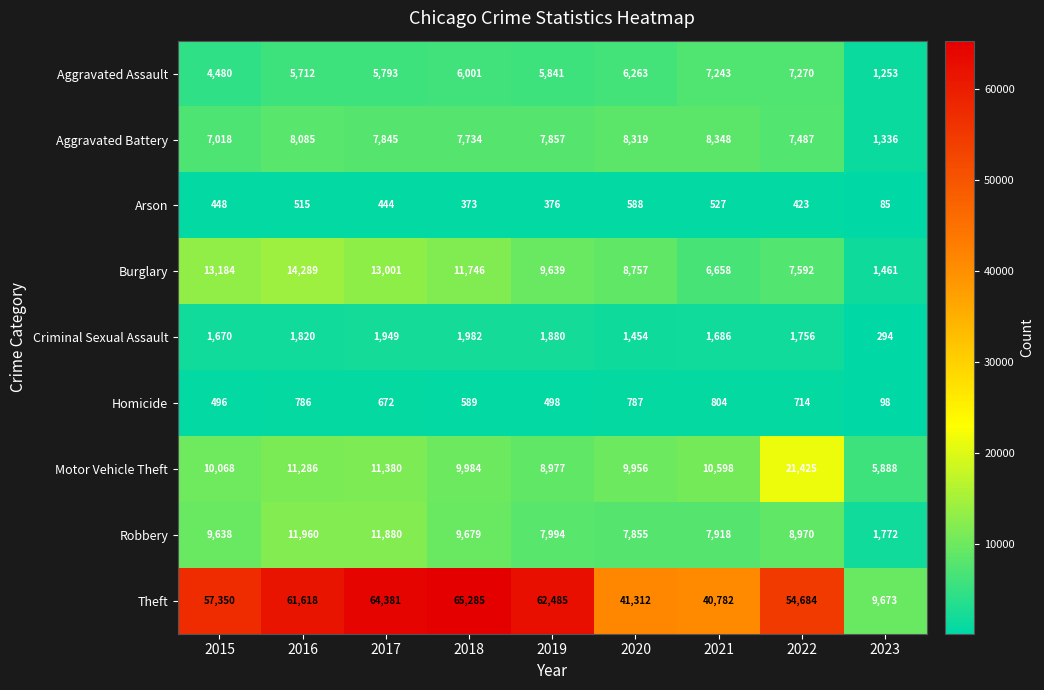

What is the difference between the maximum and minimum values in the Robbery series?

10188